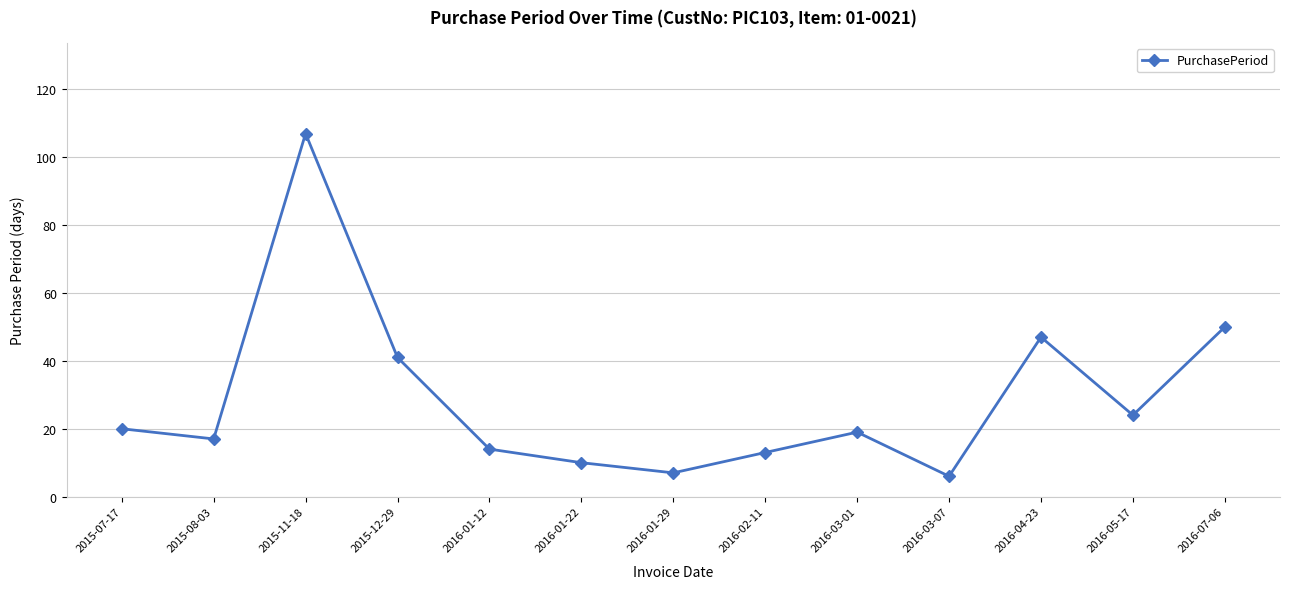

What is the difference between the maximum and second lowest values?

100